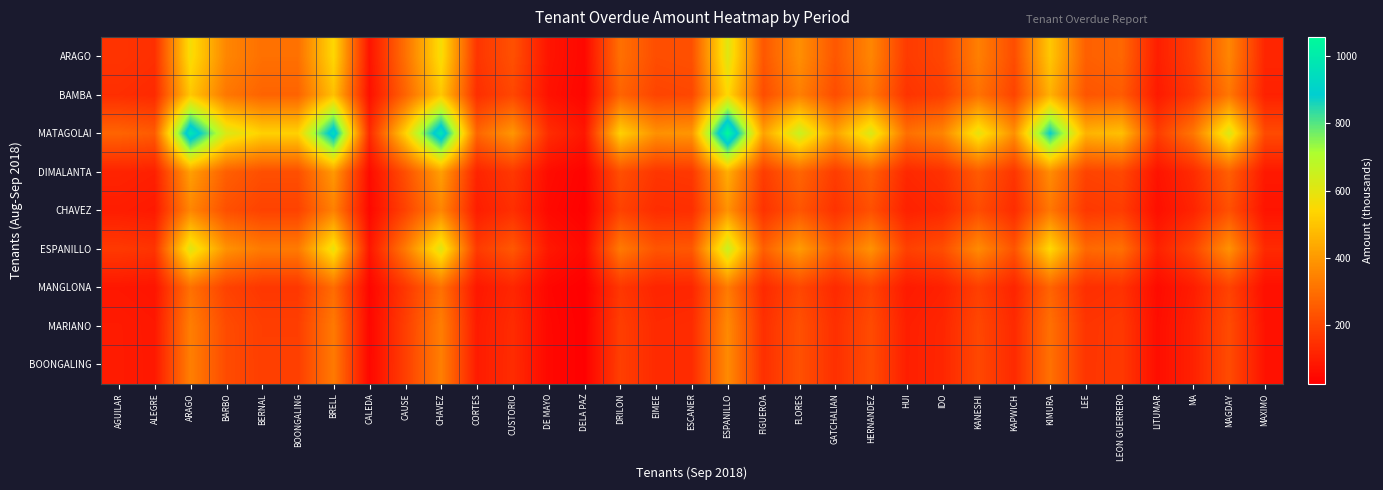

How many data points does each series have?

33